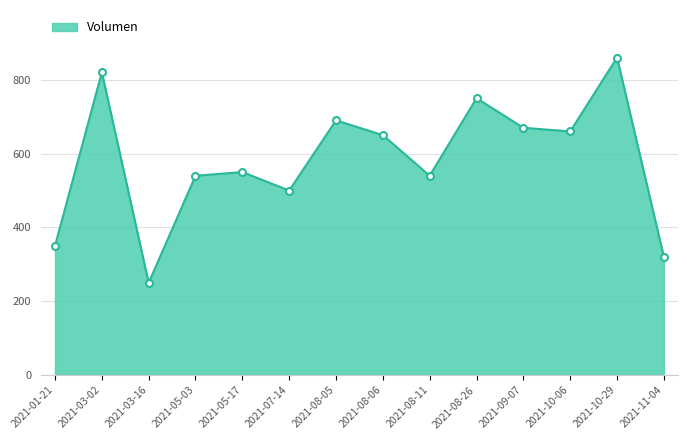

At which label does the data first exceed 650?

2021-03-02